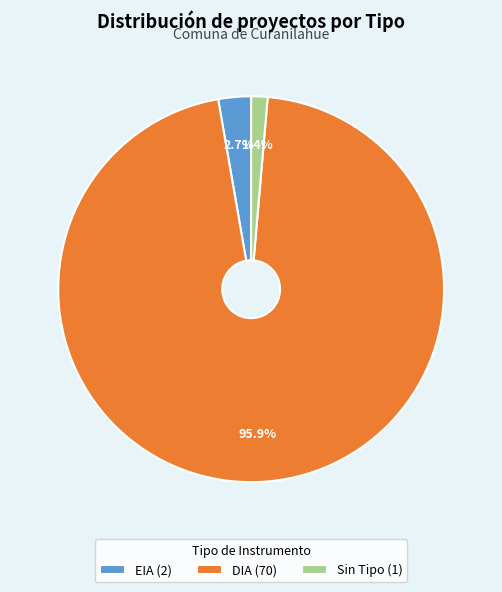

Which category has the biggest portion of the pie?

DIA (70)